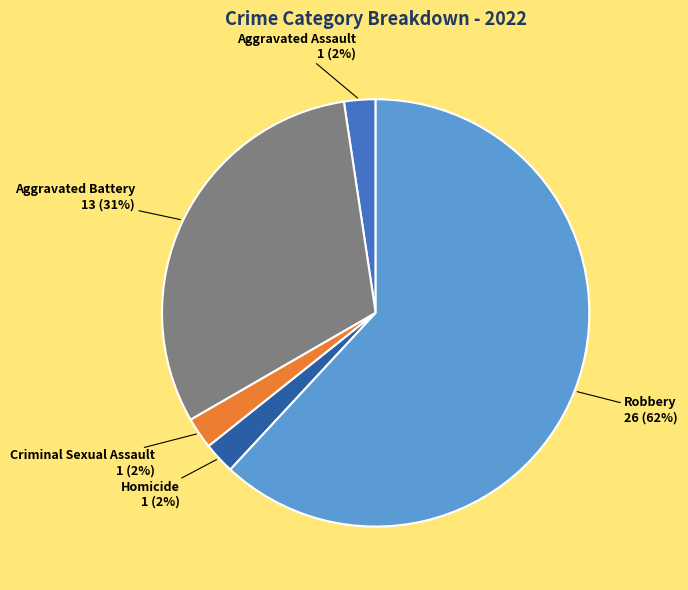

What is the majority slice?

Robbery